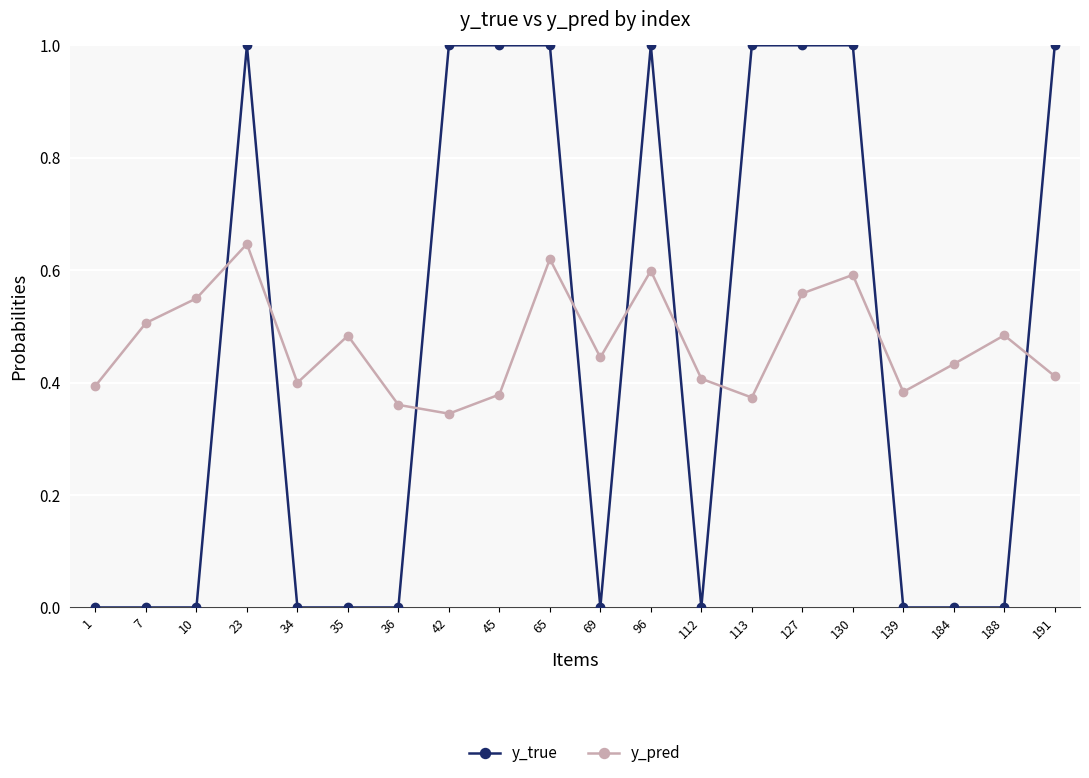

Where is y_pred nearest to the value 0?

42